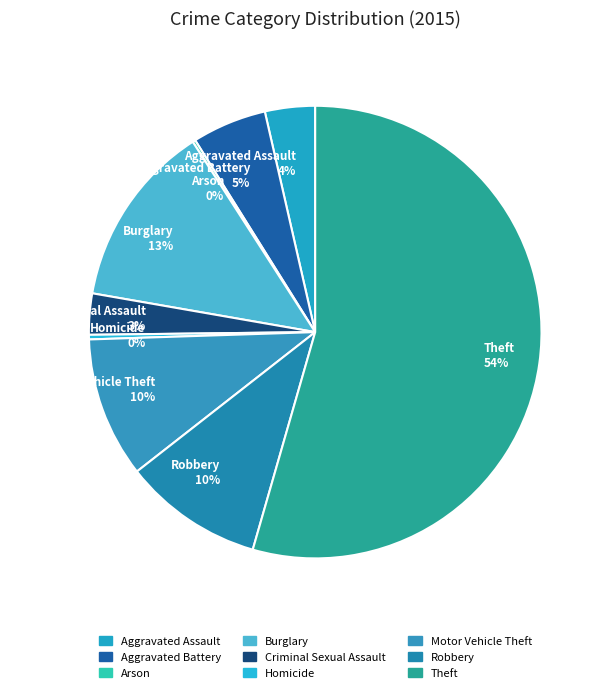

The Criminal Sexual Assault slice represents 3% of the pie. True or false?

True